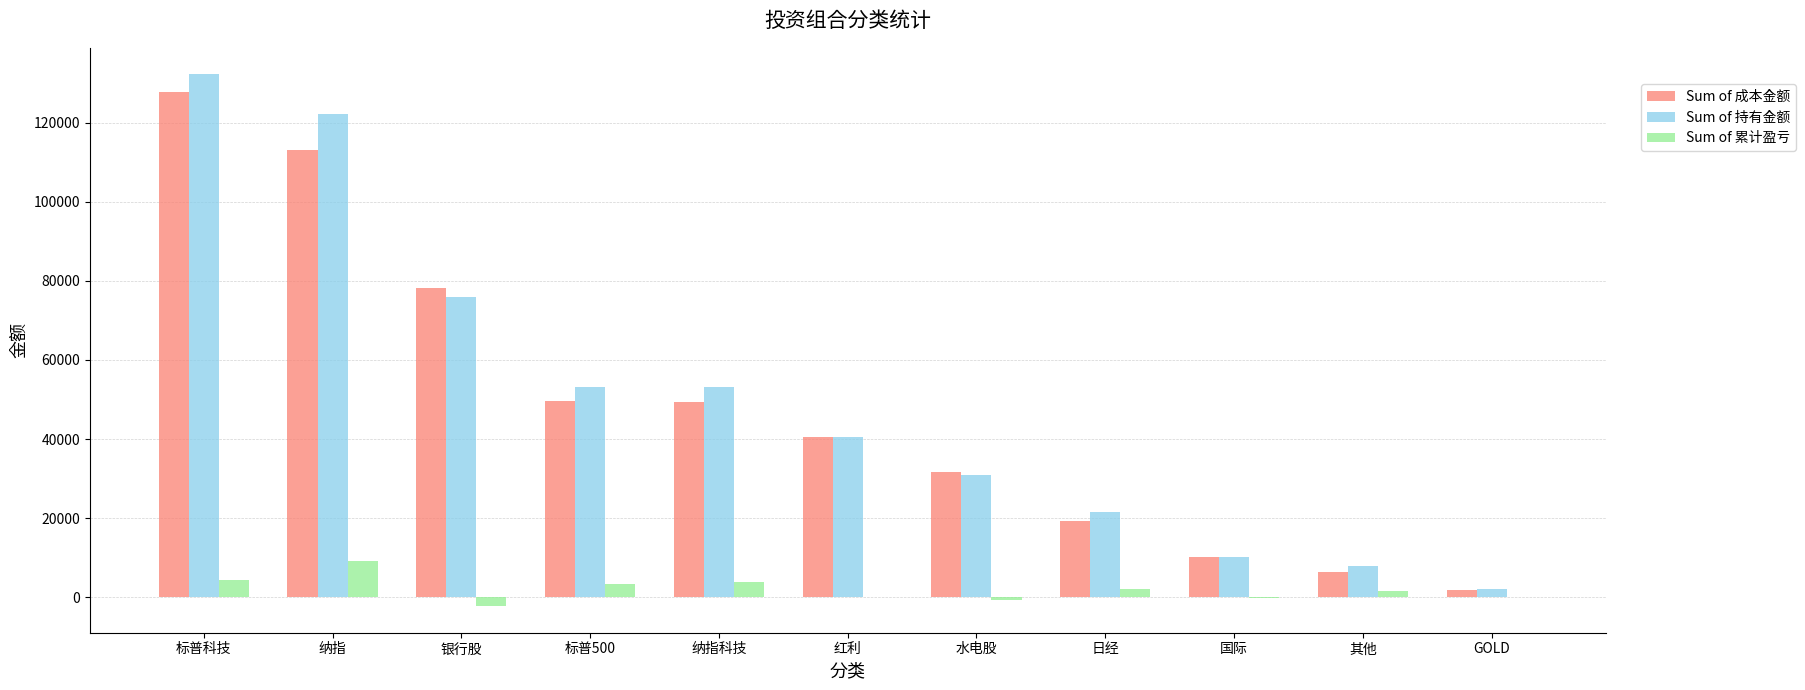

What is the maximum value shown in the chart?

132193.4